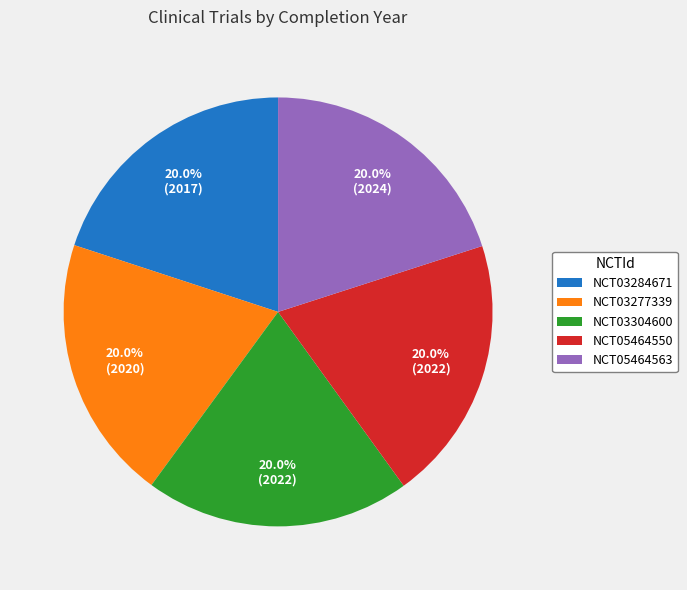

Does NCT03277339 account for over 50% of the chart?

No